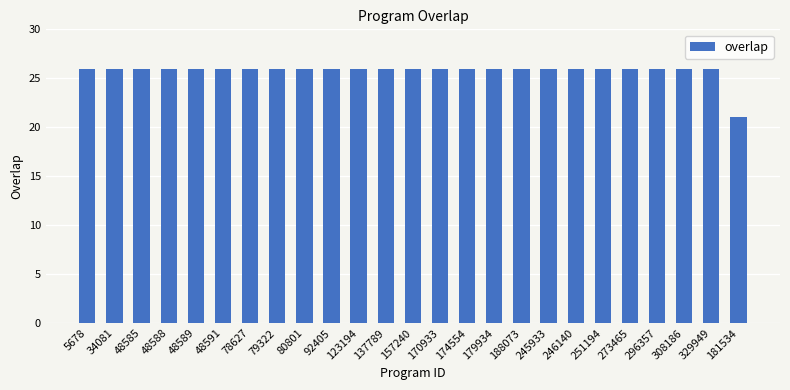

Reading left to right, list all the values displayed in this chart.

5678=26	34081=26	48585=26	48588=26	48589=26	48591=26	78627=26	79322=26	80801=26	92405=26	123194=26	137789=26	157240=26	170933=26	174554=26	179934=26	188073=26	245933=26	246140=26	251194=26	273465=26	296357=26	308186=26	329949=26	181534=21